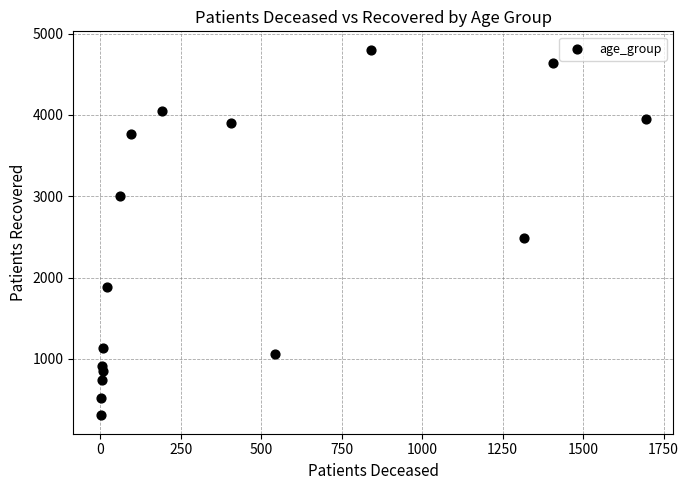

What Y value in the scatter plot is closest to 2554?

2487